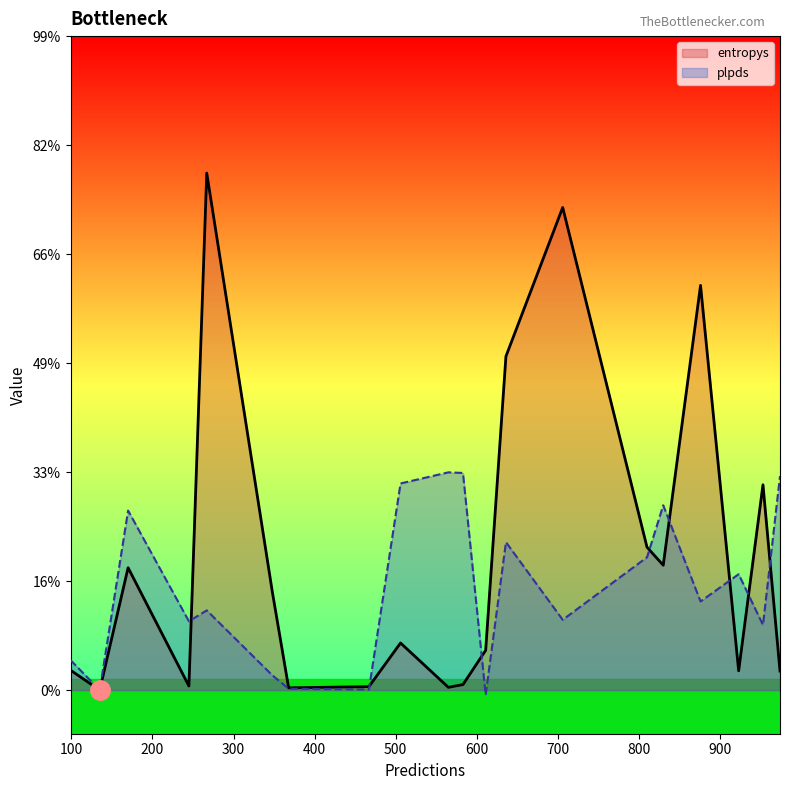

How many positive values does the plpds series have?

19